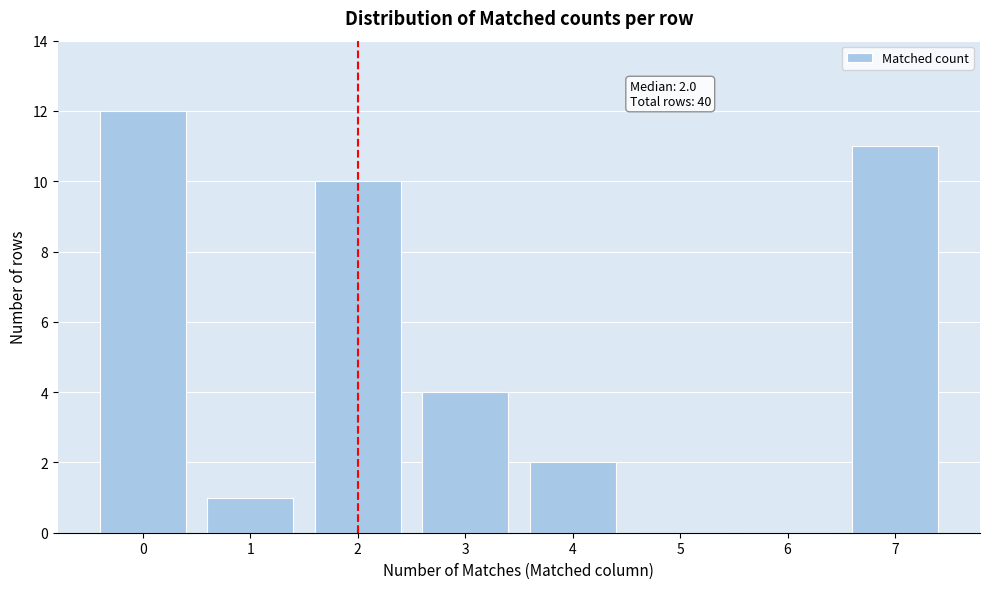

Reading left to right, extract all data points from this chart.

0=12	1=1	2=10	3=4	4=2	5=0	6=0	7=11